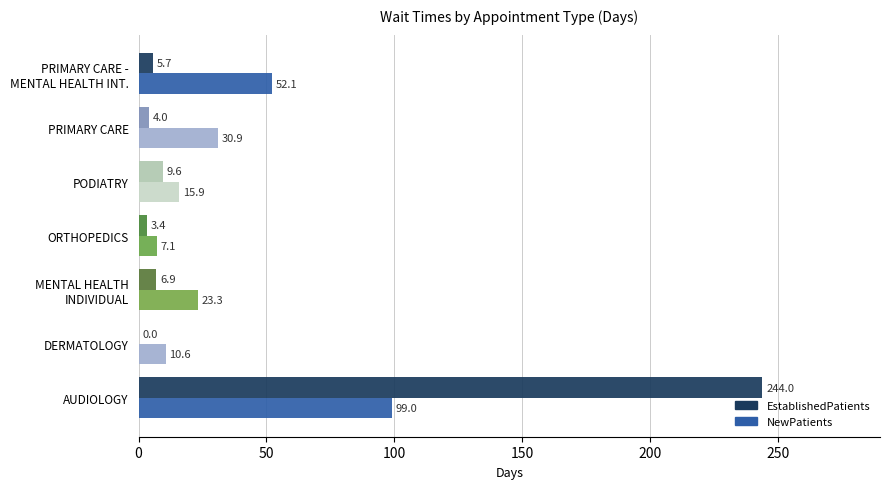

At which category is the sum across all series the highest?

AUDIOLOGY